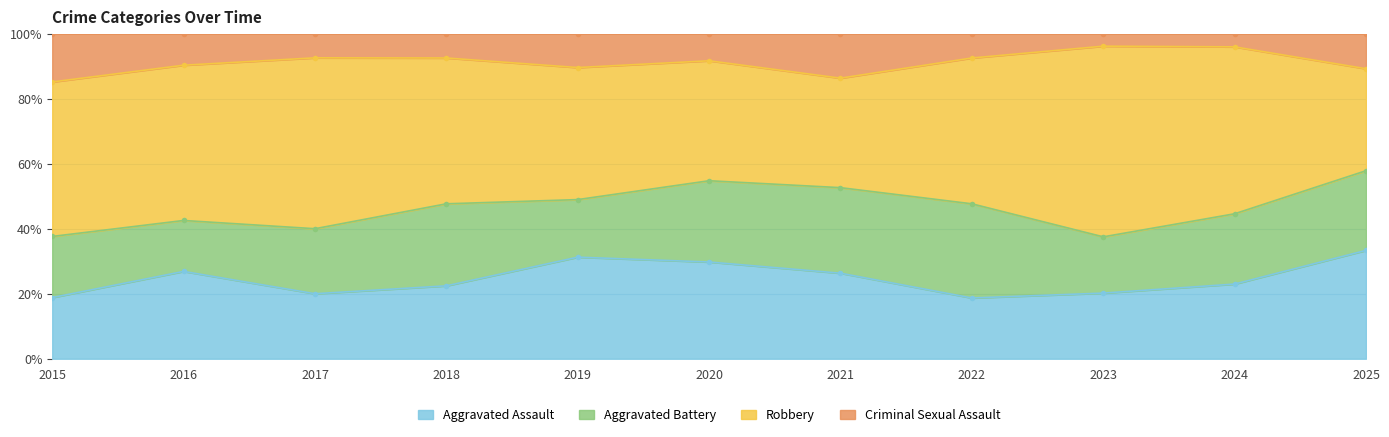

What is the smallest value displayed?

4